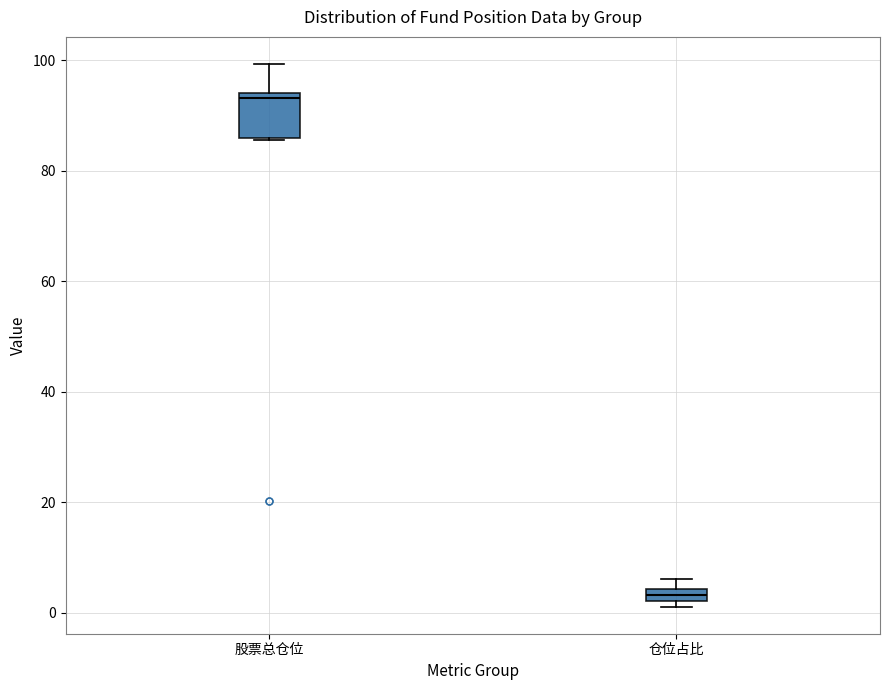

Which box's median line is the lowest?

仓位占比